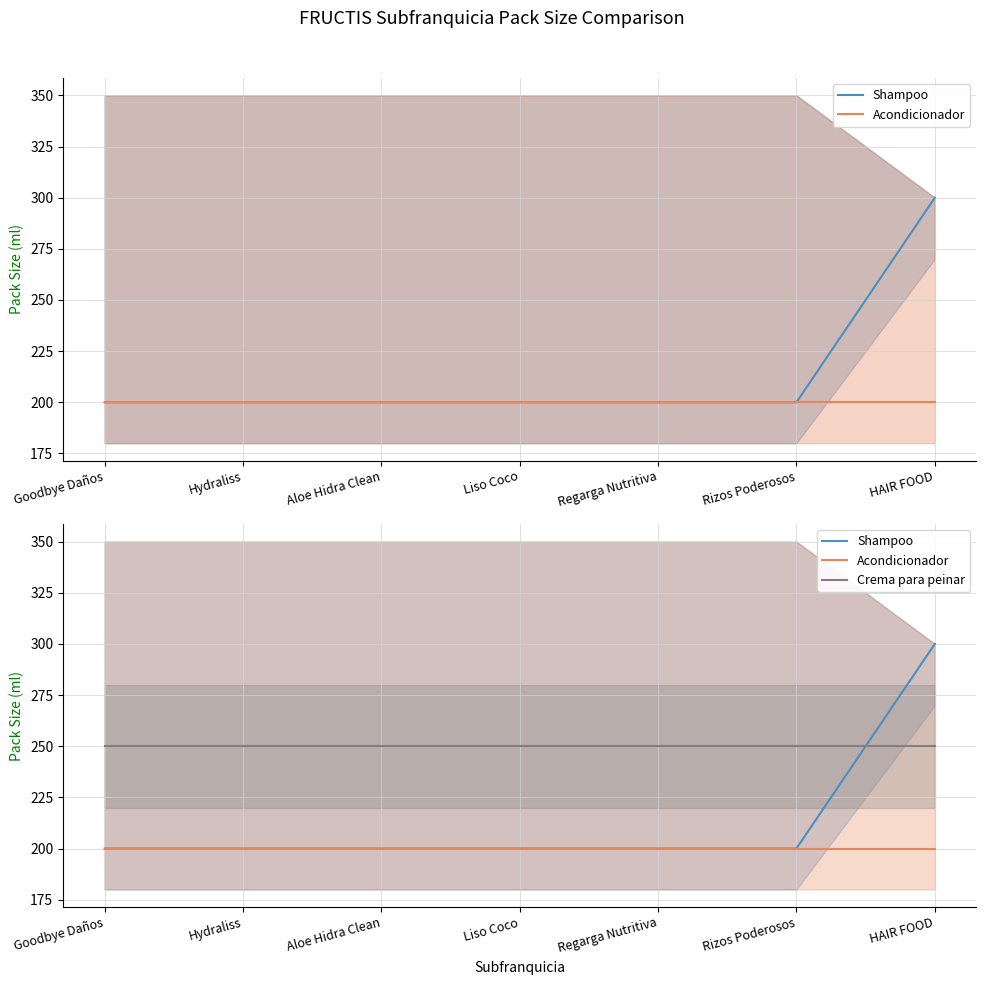

Which series has the widest spread of values?

Shampoo